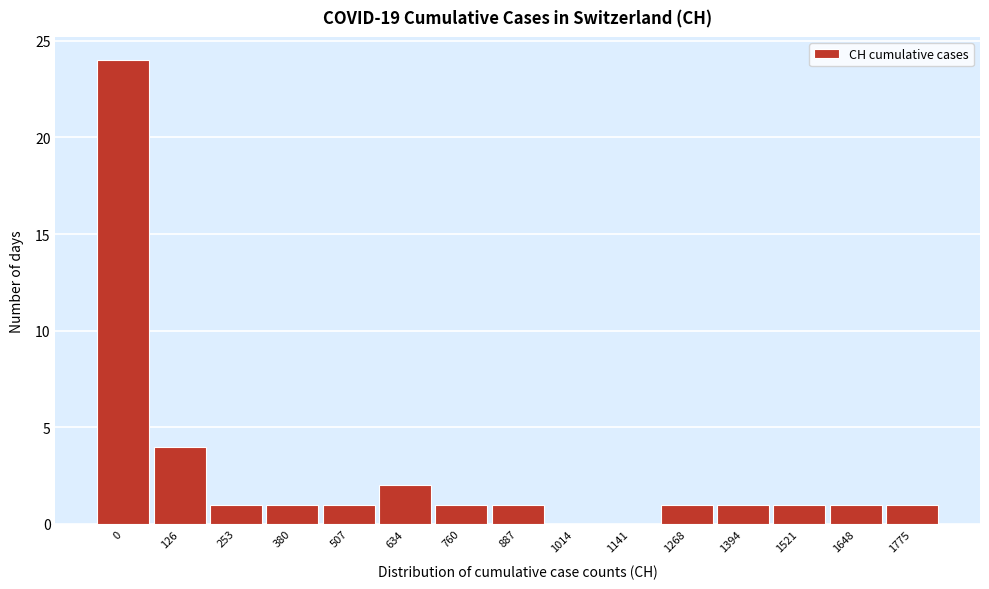

Reading left to right, what are all the values shown in this chart?

0=24	126=4	253=1	380=1	507=1	634=2	760=1	887=1	1014=0	1141=0	1268=1	1394=1	1521=1	1648=1	1775=1